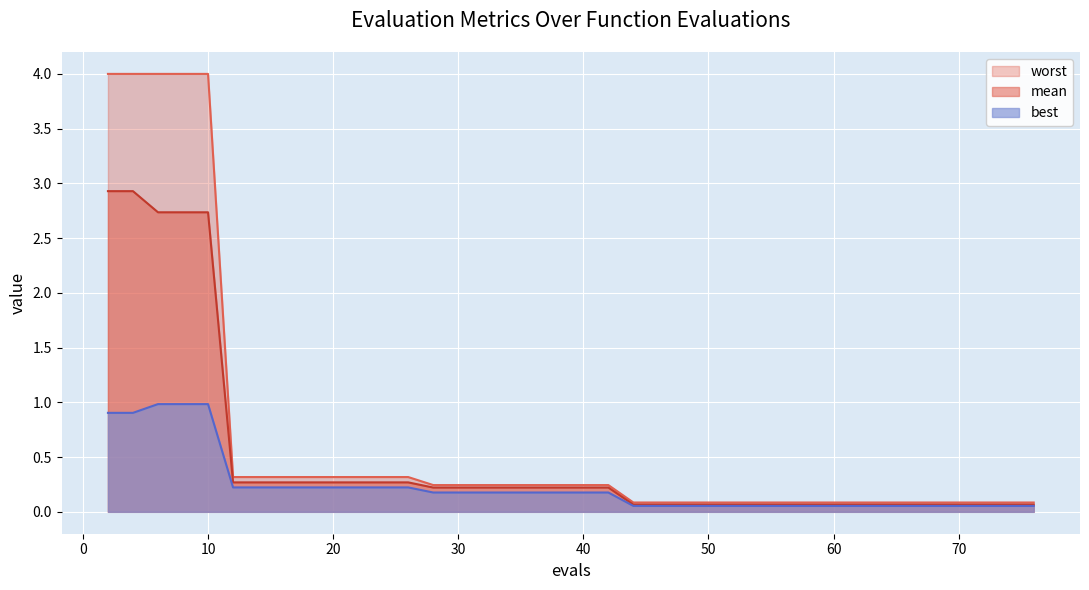

Between 20 and 74, which series saw the biggest shift?

worst